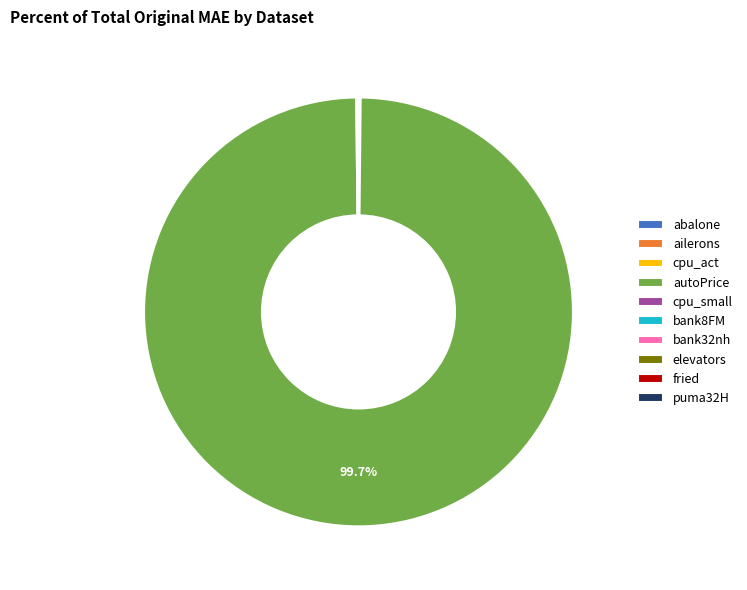

Is there a majority slice in this chart?

Yes